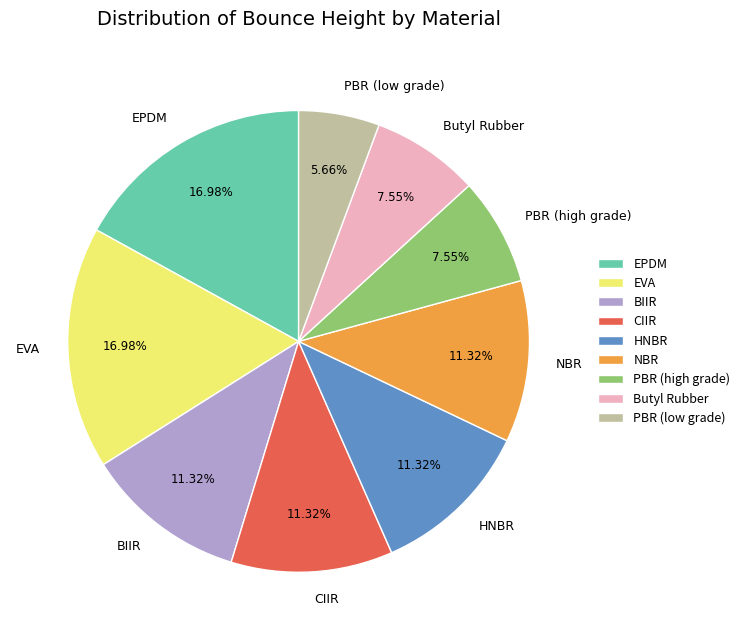

Is the sum of EVA and HNBR greater than half?

No